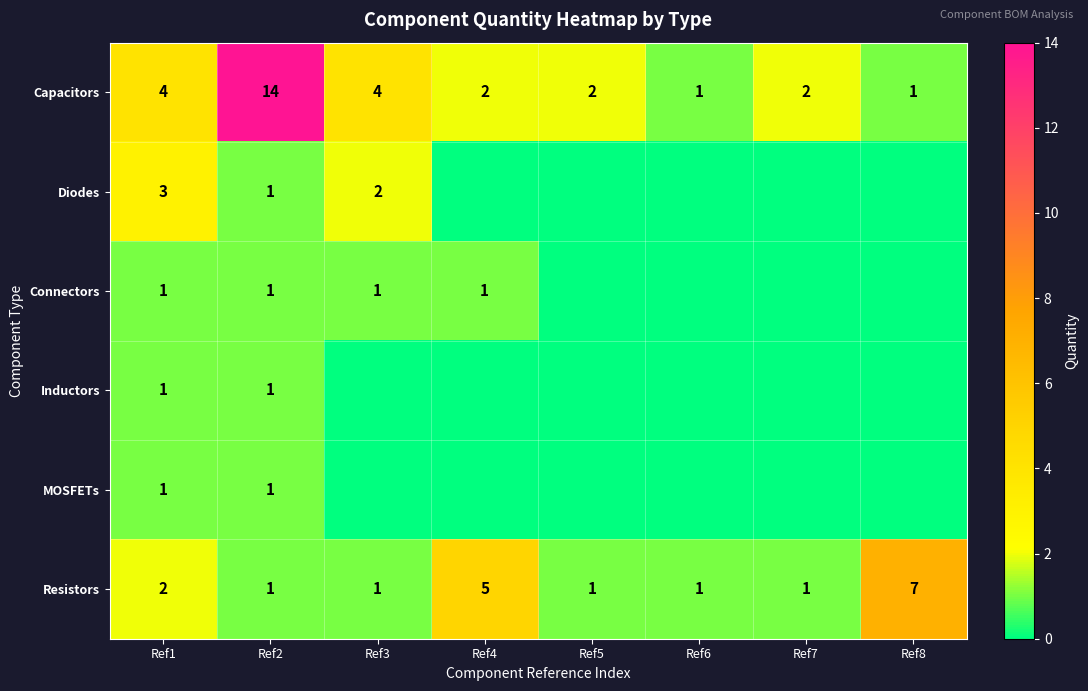

What is the difference between the highest and lowest values at Ref2?

13